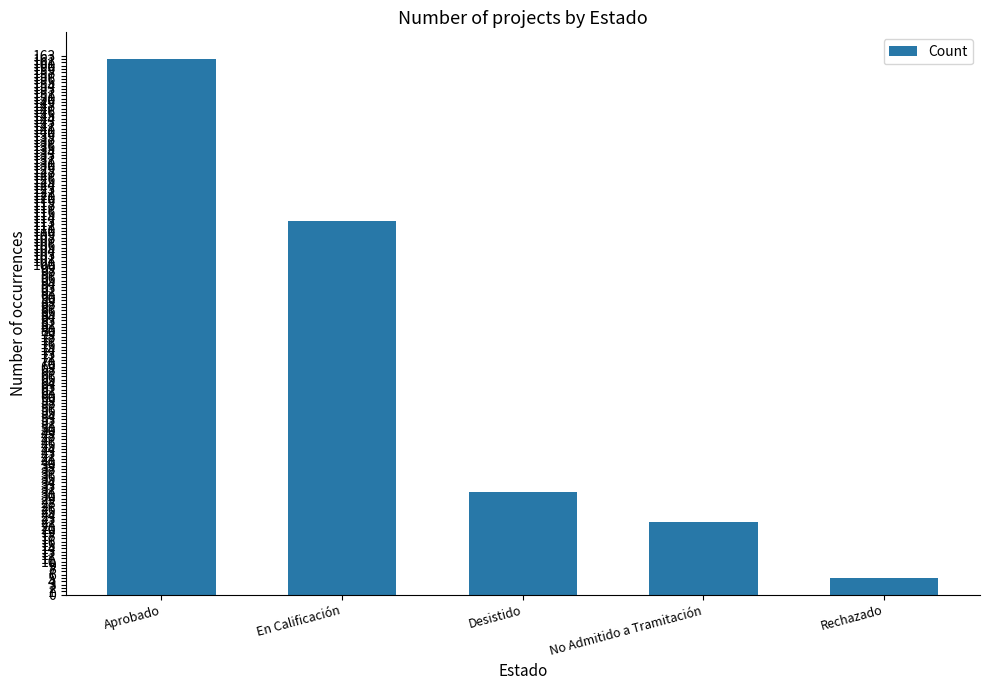

Which category has the highest value across all series?

Aprobado